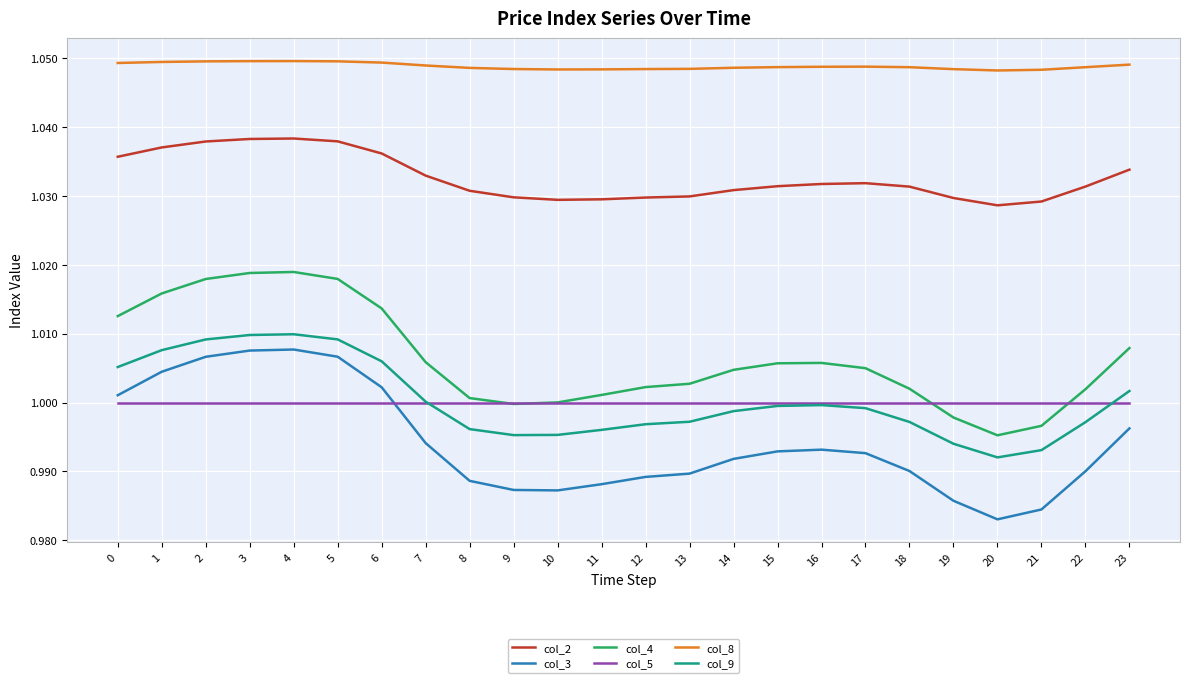

Between 13 and 21, which series saw the biggest shift?

col_4